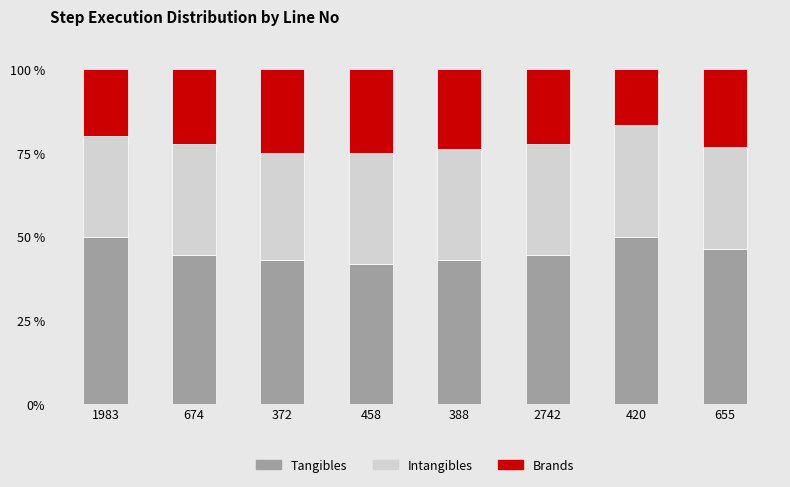

How many distinct data groups are displayed?

3